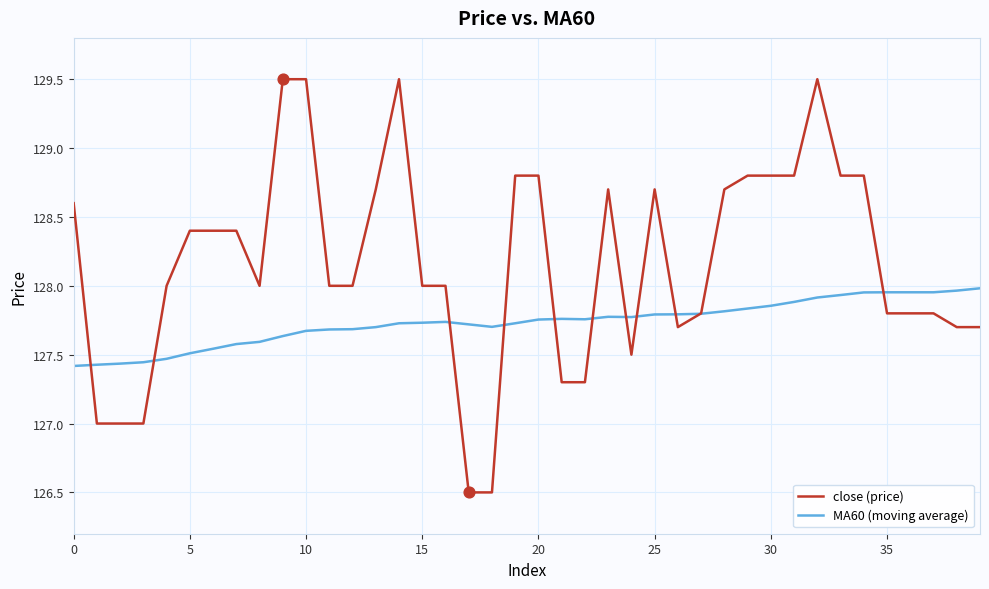

Which series has the largest total across all categories?

close (price)